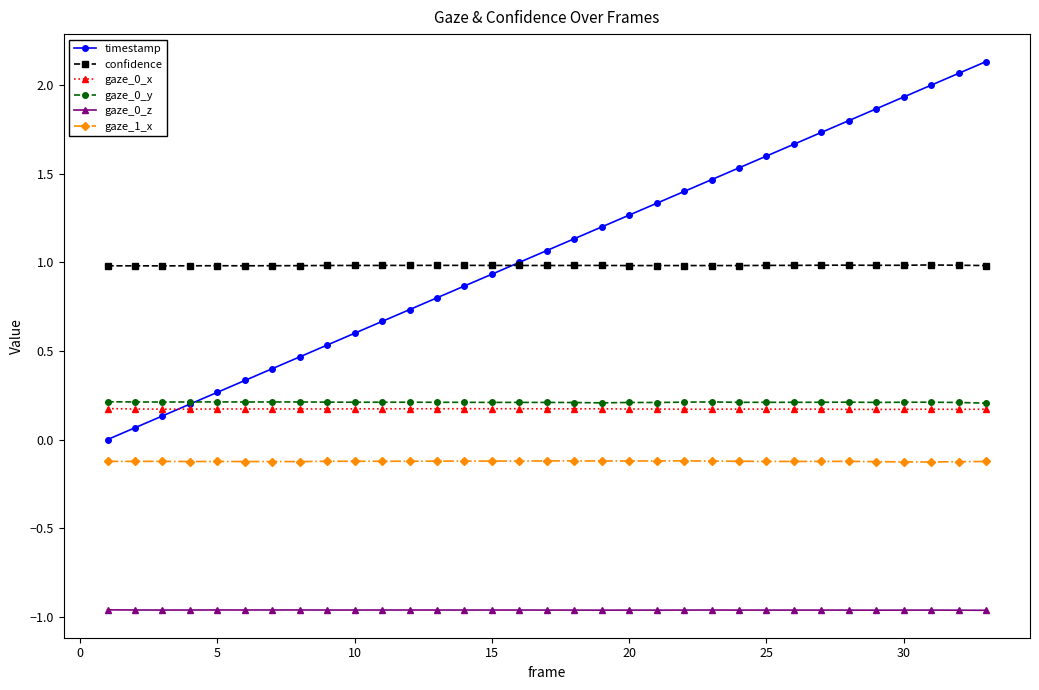

What is the value of the gaze_0_x point at the 18th from the left?

0.2